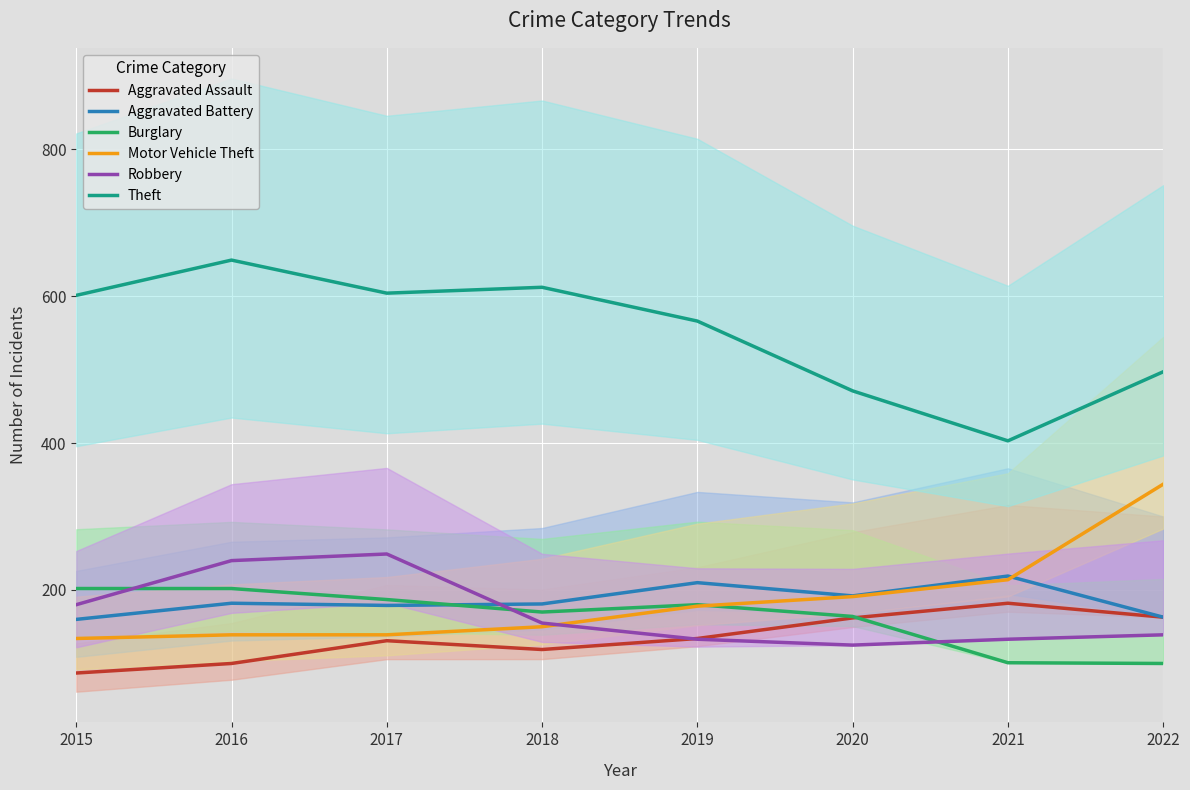

At which label does Aggravated Battery reach its peak?

2021